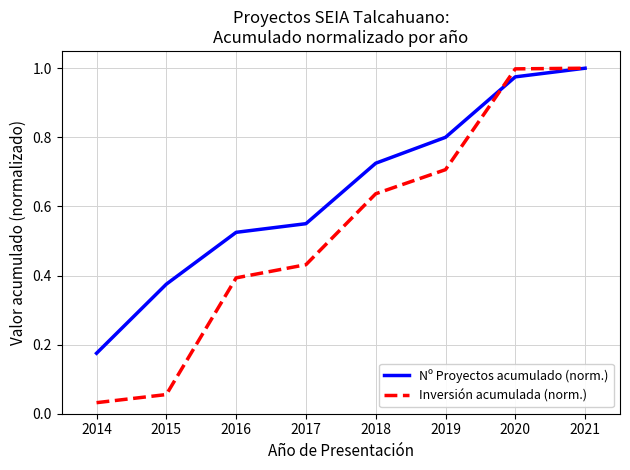

Is it true that Inversión acumulada (norm.) equals 0.9 at 2019?

False